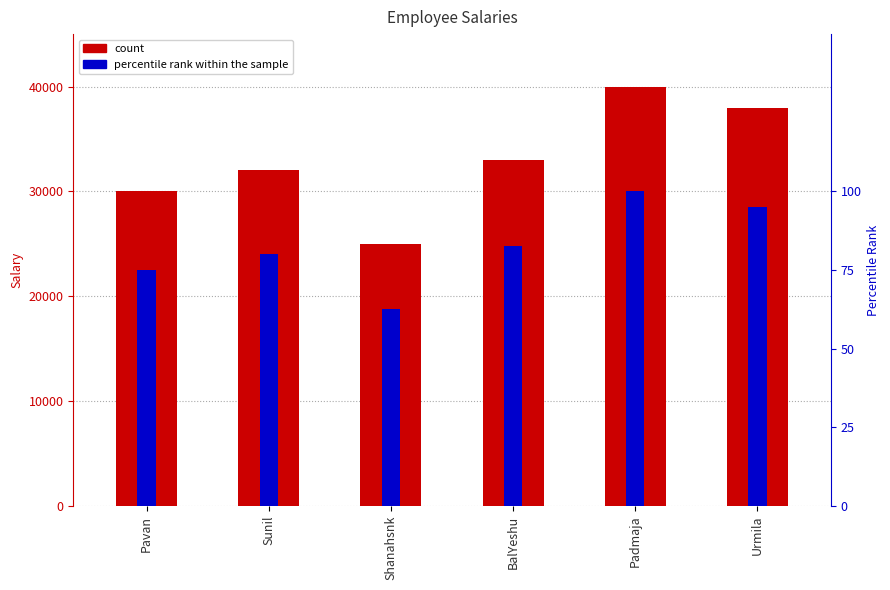

What position from the right is Shanahsnk?

4